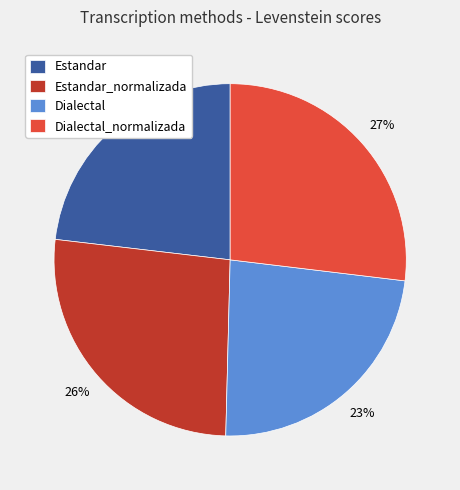

Approximately how many times larger is the value at Dialectal_normalizada compared to Estandar?

1.2